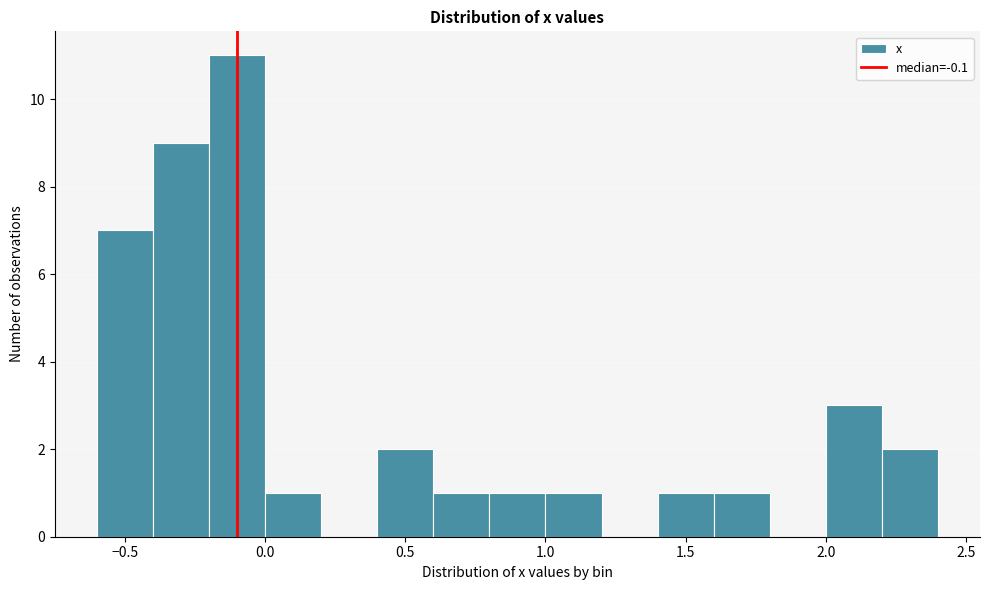

Which range on the x-axis has the tallest bar?

-0.2 to 0.0